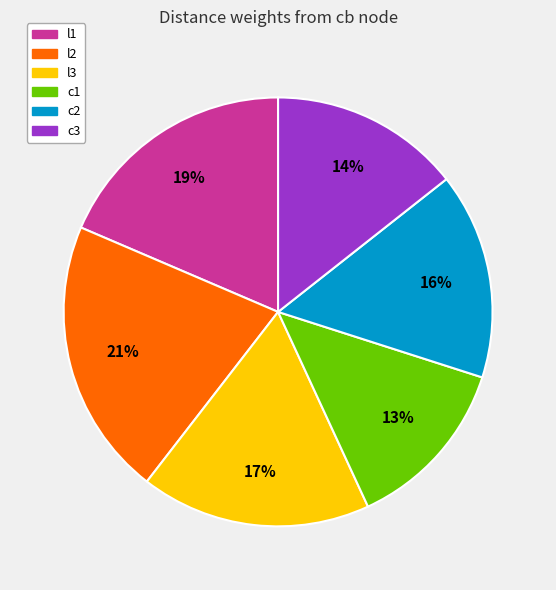

Is the sum of l2 and l1 greater than half?

No